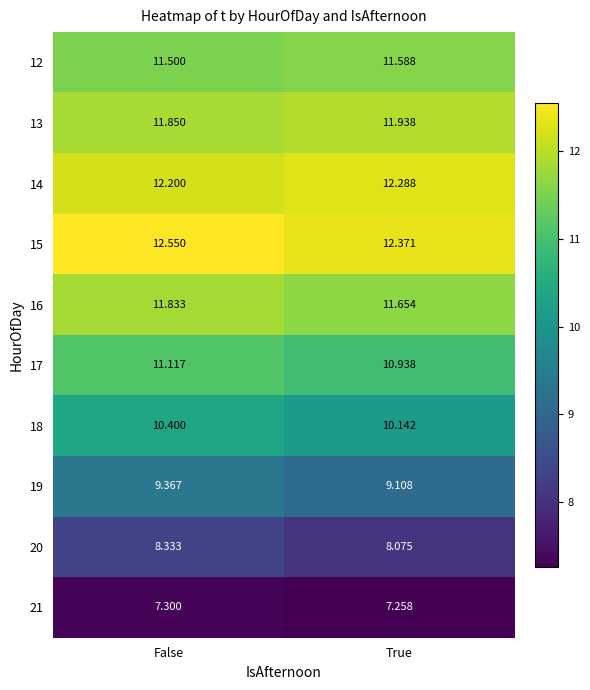

How many series are shown in this chart?

10